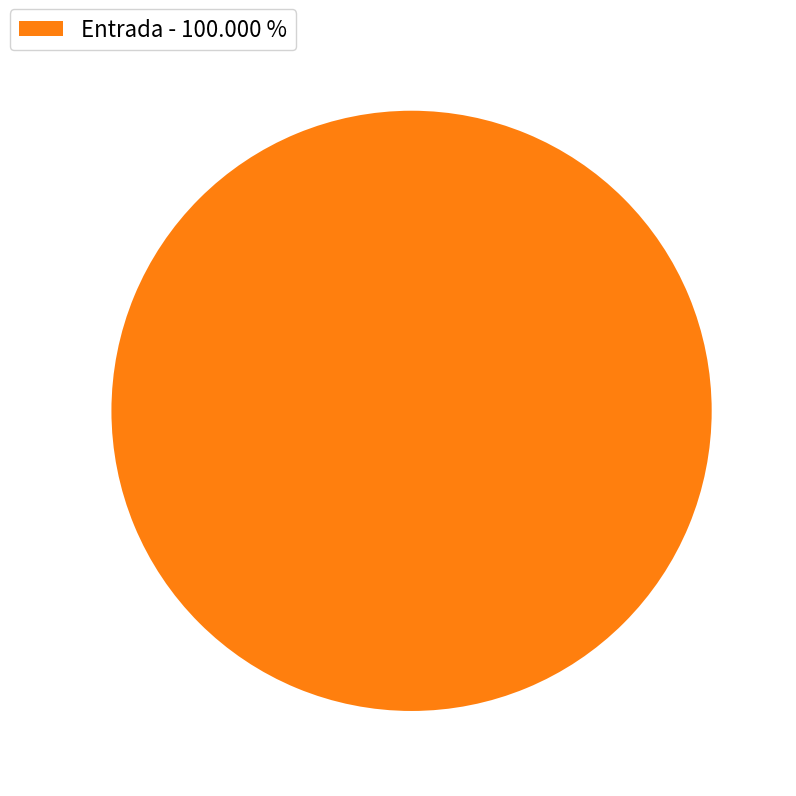

Rank the categories by value from highest to lowest.

Entrada - 100.000 %